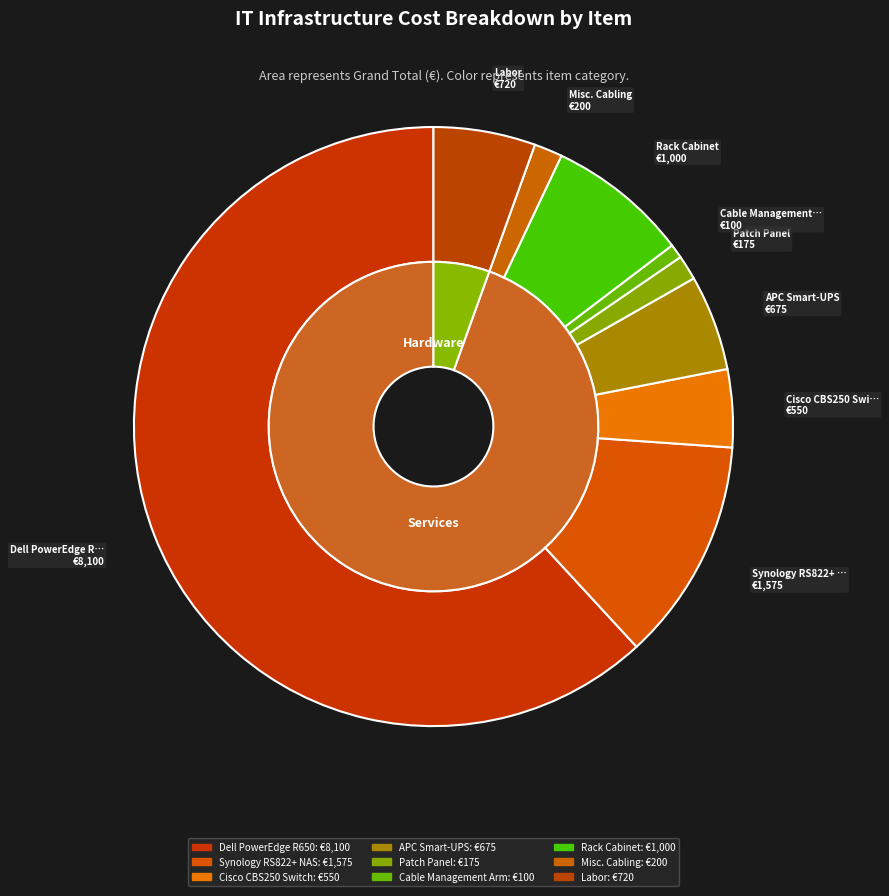

True or false: Rack Cabinet accounts for 22% of the total.

False